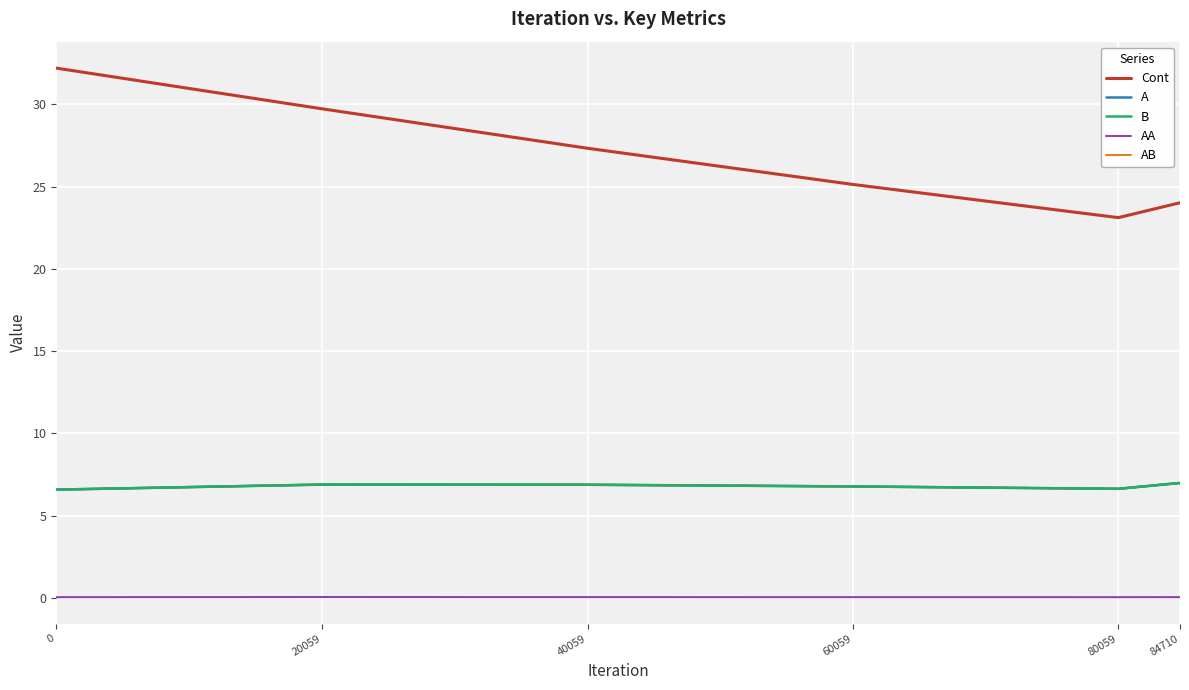

Is this an area chart (filled region under the line)?

No